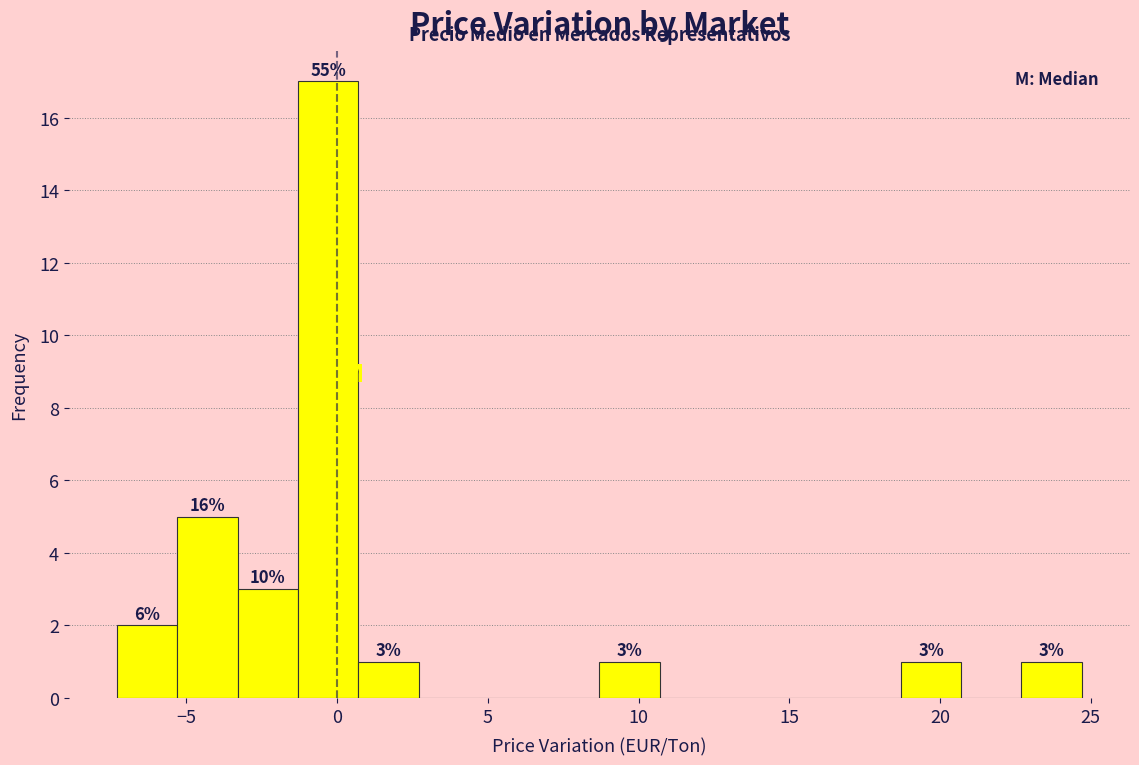

Which range on the x-axis has the tallest bar?

-1.3 to 0.7